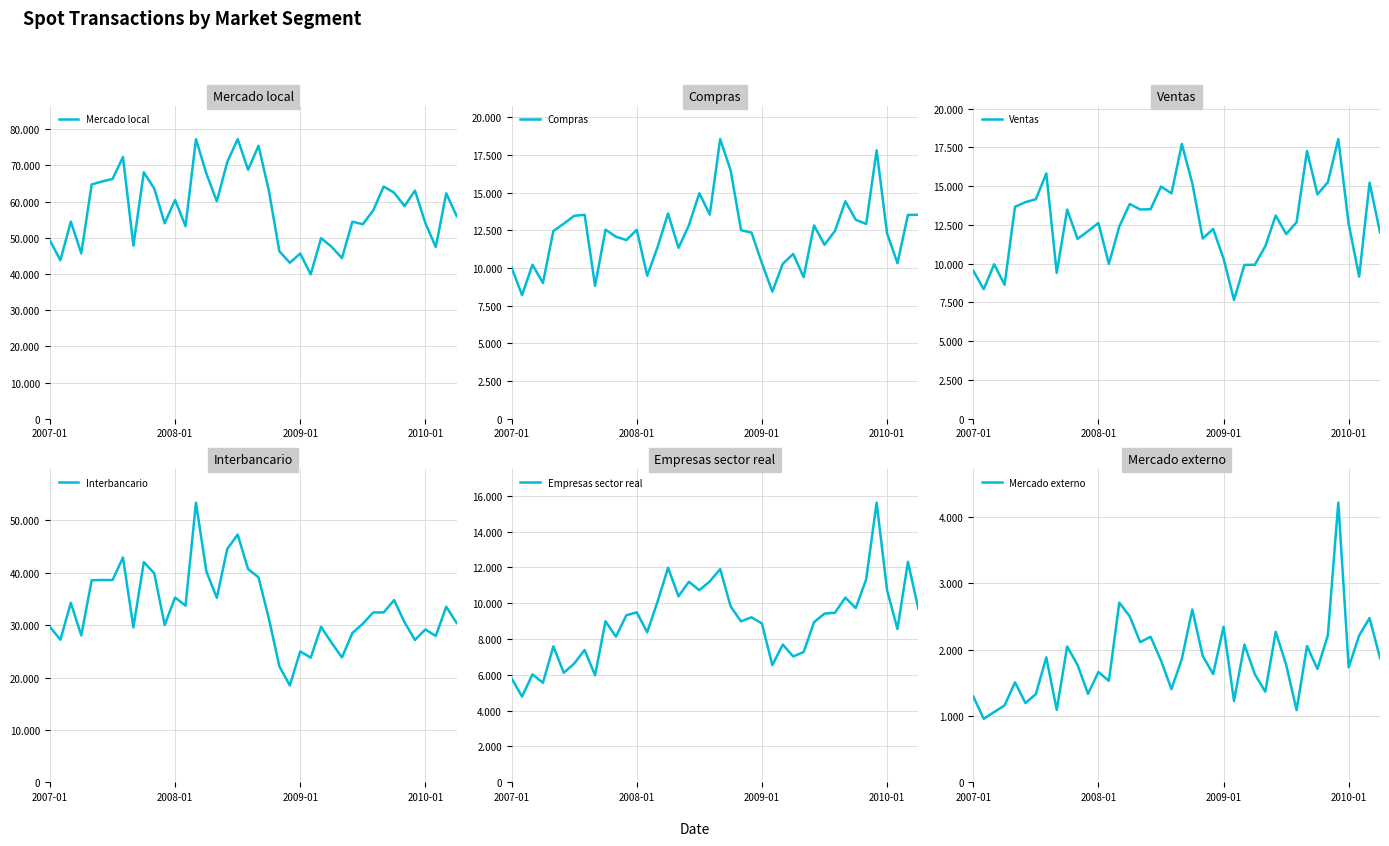

Which series changed the most between 35 and 37?

Mercado local